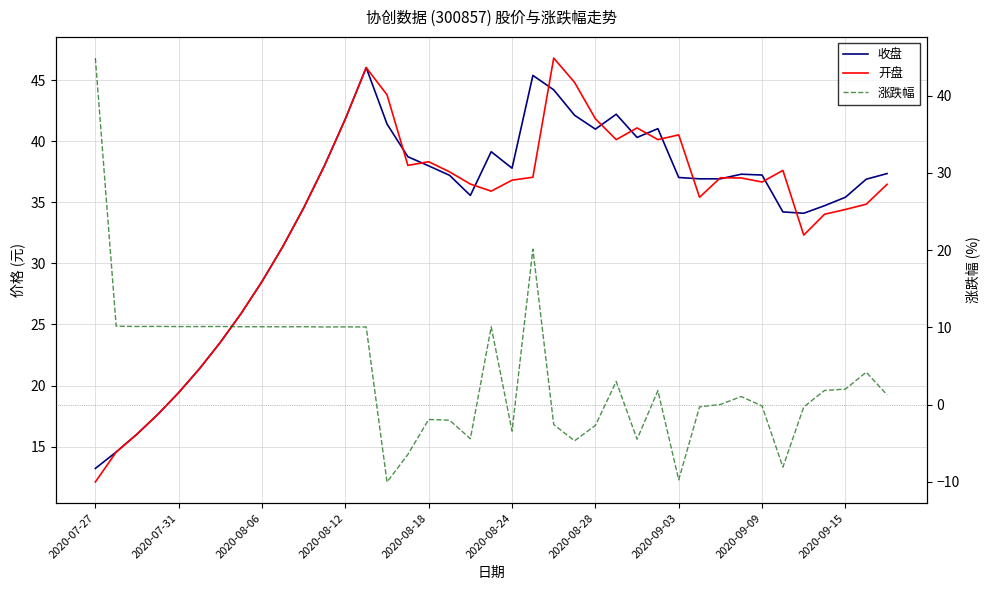

Is it true that 涨跌幅 equals -9.8 at 2020-09-03?

True